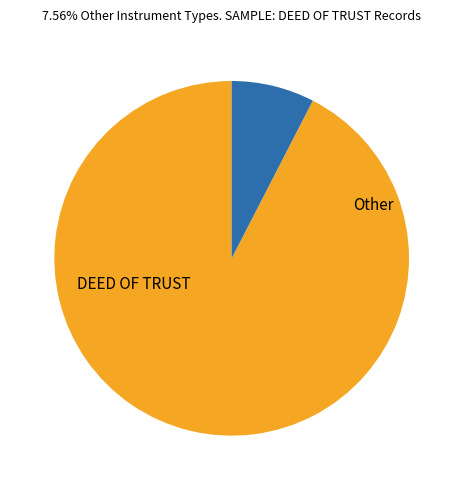

Is there a majority slice in this chart?

Yes